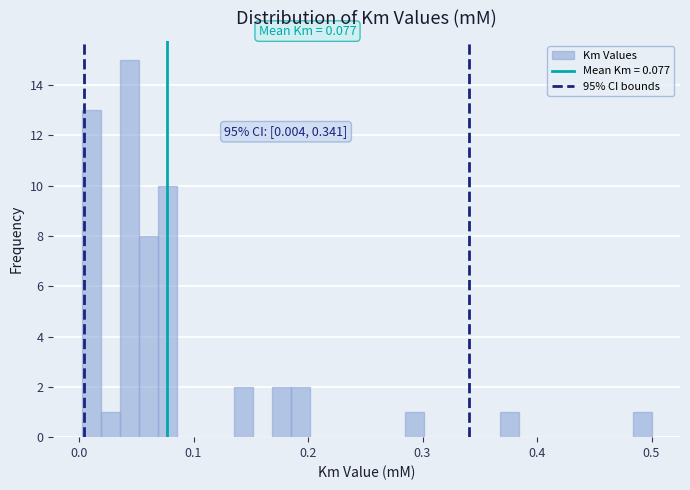

Around what value on the x-axis is the tallest bar? Give the approximate position of its centre, as read against the axis.

0.04